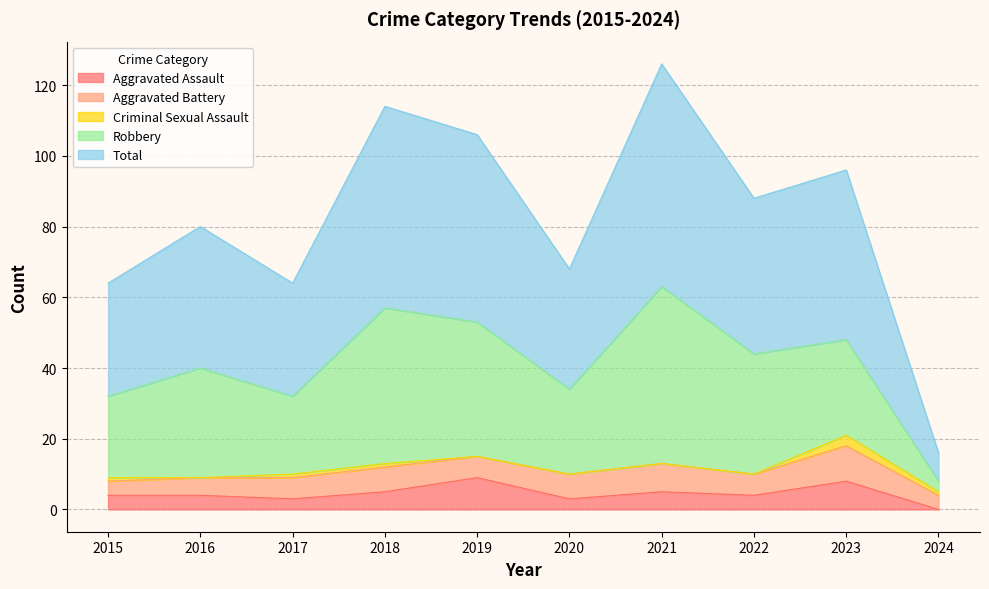

How many series are shown in this chart?

5